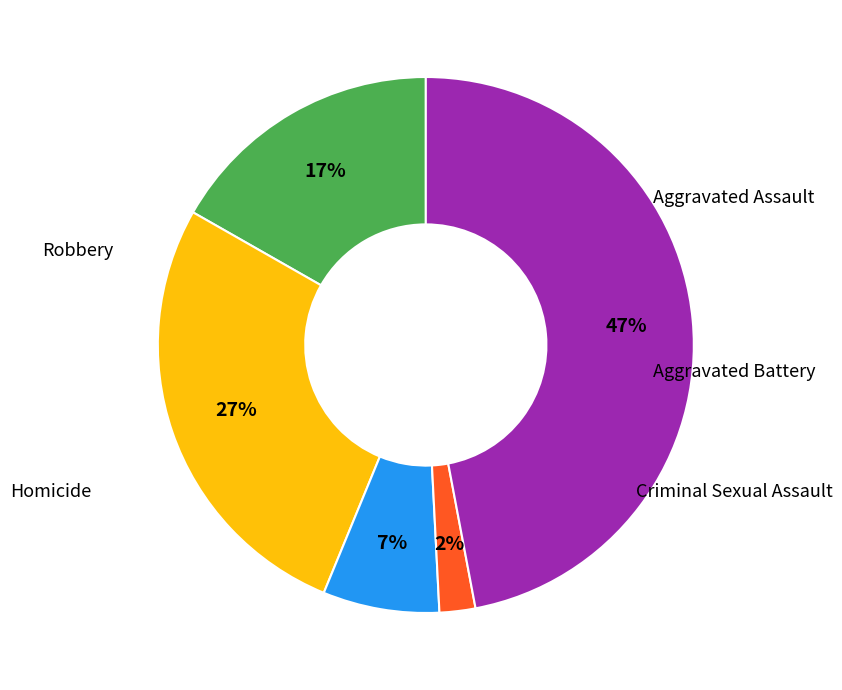

Is there a majority slice in this chart?

No